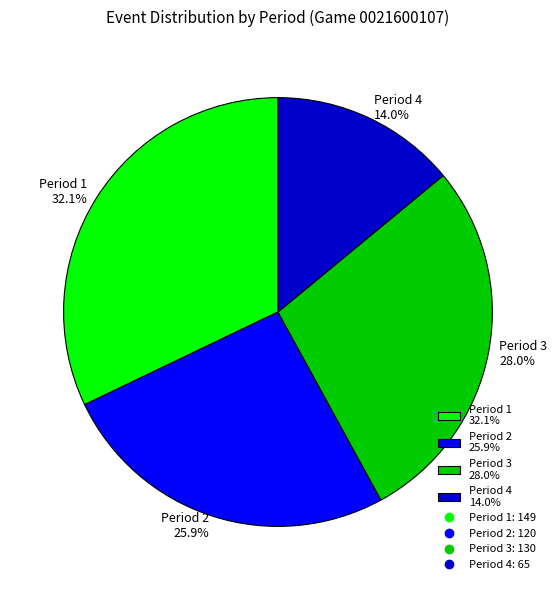

True or false: Period 2 accounts for 26% of the total.

True